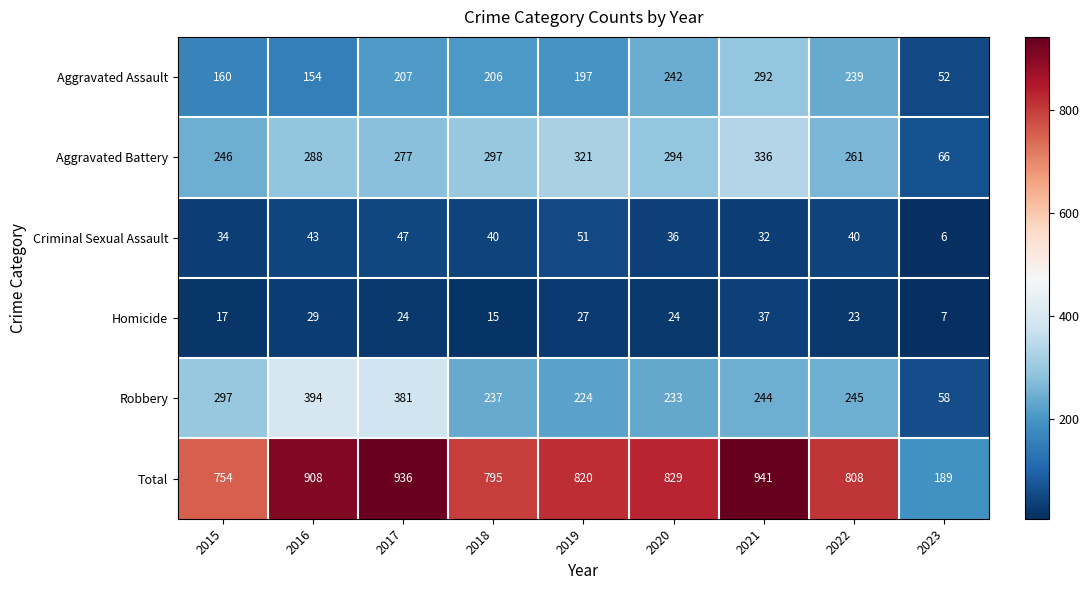

List the series in order of their peak value, highest first.

Total, Robbery, Aggravated Battery, Aggravated Assault, Criminal Sexual Assault, Homicide